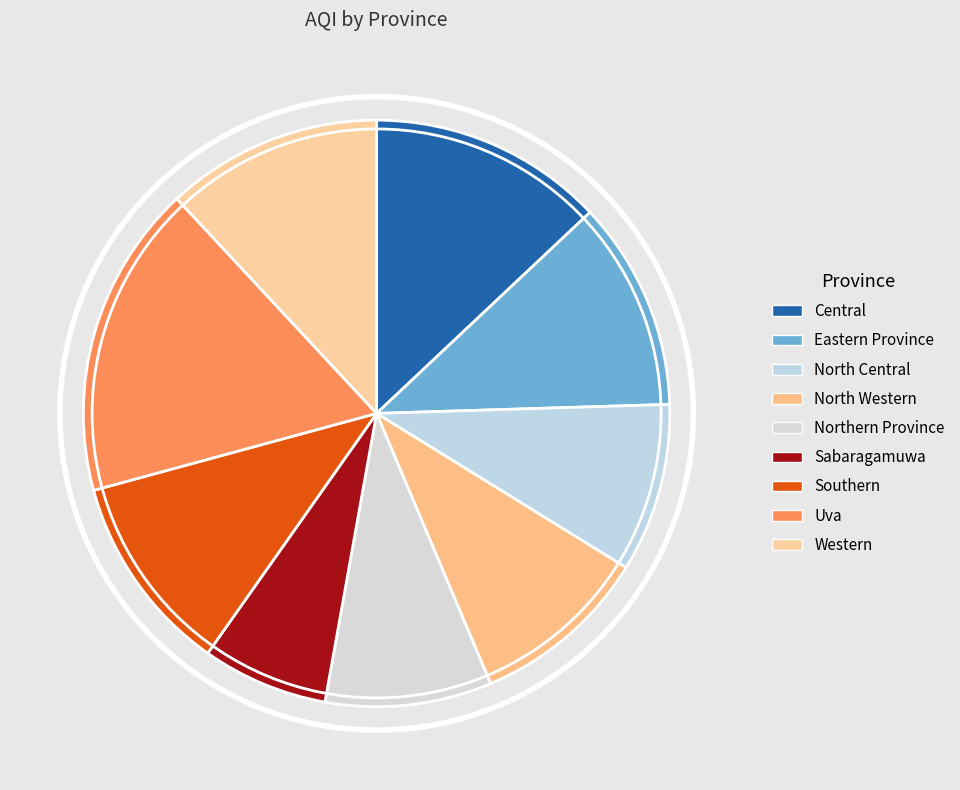

Approximately how many times larger is the value at North Western compared to Central?

0.8